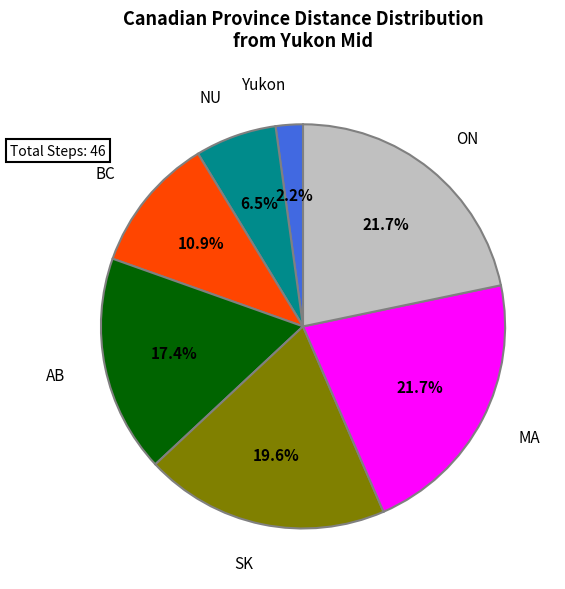

Does AB account for over 50% of the chart?

No